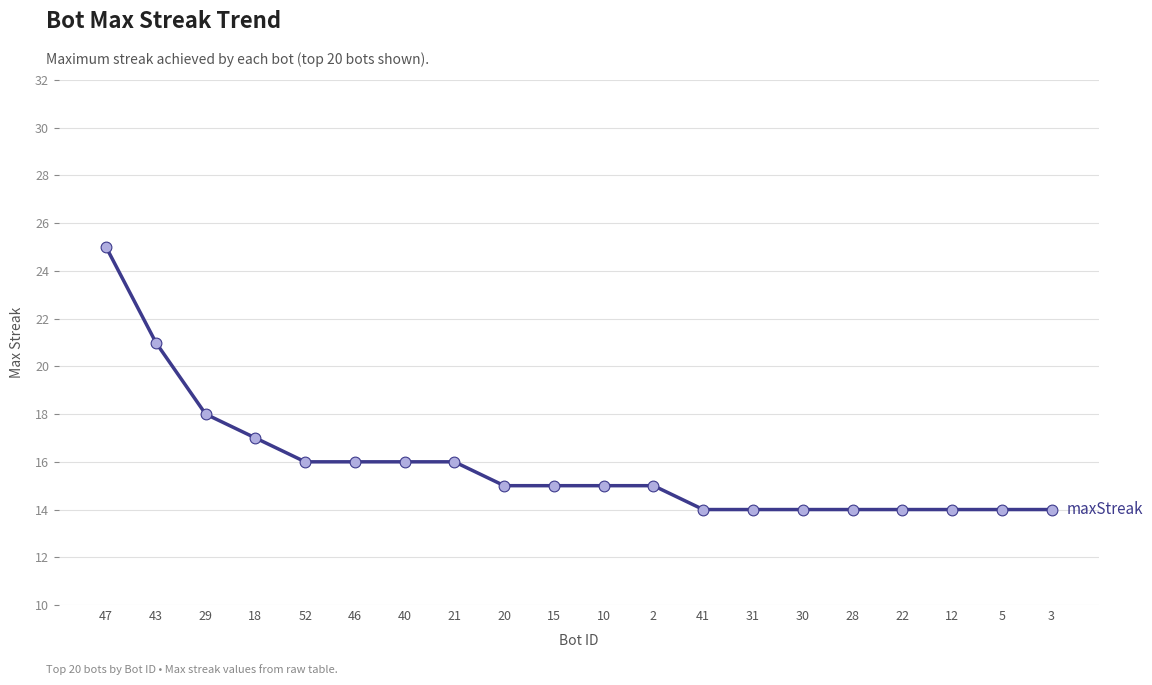

What is the ratio of the value at 41 to the value at 29?

0.8